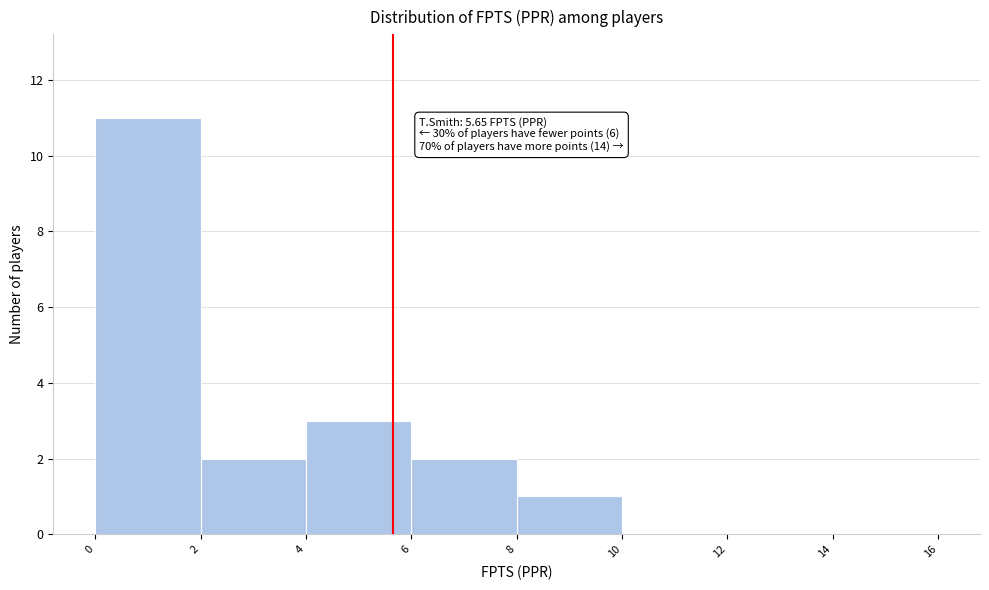

Which range on the x-axis has the tallest bar?

0 to 2